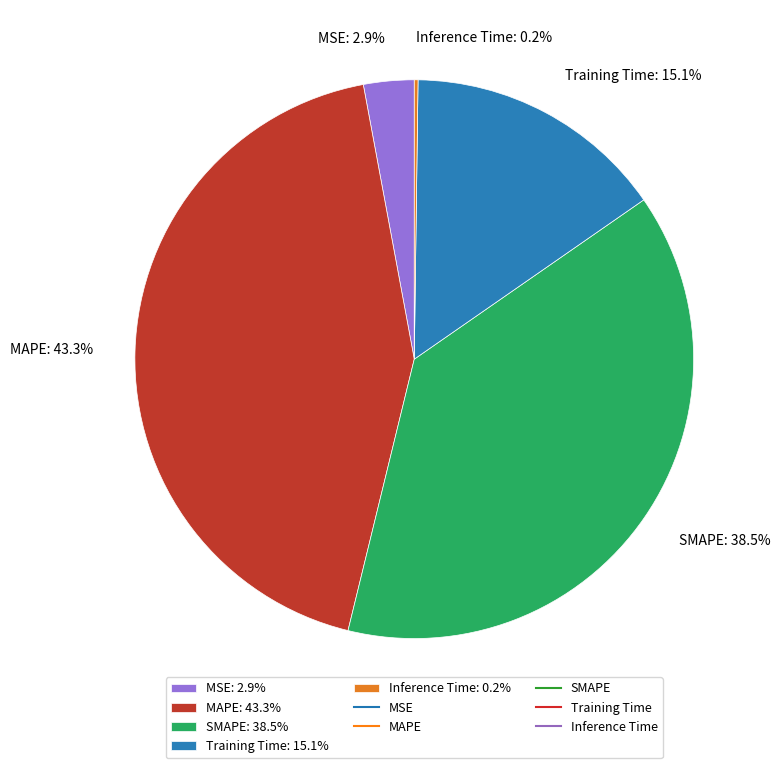

Is there a majority slice in this chart?

No